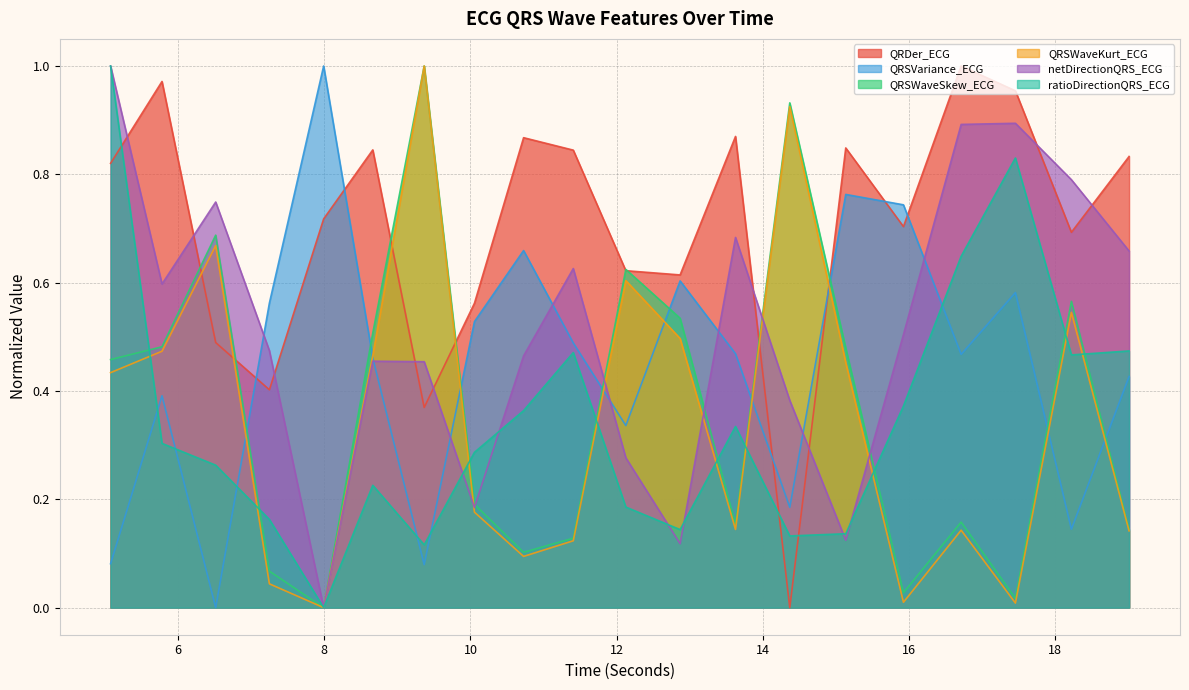

Reading left to right, extract all data points from this chart.

QRDer_ECG: 0.8	1.0	0.5	0.4	0.7	0.8	0.4	0.6	0.9	0.8	0.6	0.6	0.9	0.0	0.8	0.7	1.0	1.0	0.7	0.8
QRSVariance_ECG: 0.1	0.4	0.0	0.6	1.0	0.5	0.1	0.5	0.7	0.5	0.3	0.6	0.5	0.2	0.8	0.7	0.5	0.6	0.1	0.4
QRSWaveSkew_ECG: 0.5	0.5	0.7	0.1	0.0	0.5	1.0	0.2	0.1	0.1	0.6	0.5	0.2	0.9	0.5	0.0	0.2	0.0	0.6	0.1
QRSWaveKurt_ECG: 0.4	0.5	0.7	0.0	0.0	0.5	1.0	0.2	0.1	0.1	0.6	0.5	0.1	0.9	0.5	0.0	0.1	0.0	0.5	0.1
netDirectionQRS_ECG: 1.0	0.6	0.7	0.5	0.0	0.5	0.5	0.2	0.5	0.6	0.3	0.1	0.7	0.4	0.1	0.5	0.9	0.9	0.8	0.7
ratioDirectionQRS_ECG: 1.0	0.3	0.3	0.2	0.0	0.2	0.1	0.3	0.4	0.5	0.2	0.1	0.3	0.1	0.1	0.4	0.6	0.8	0.5	0.5